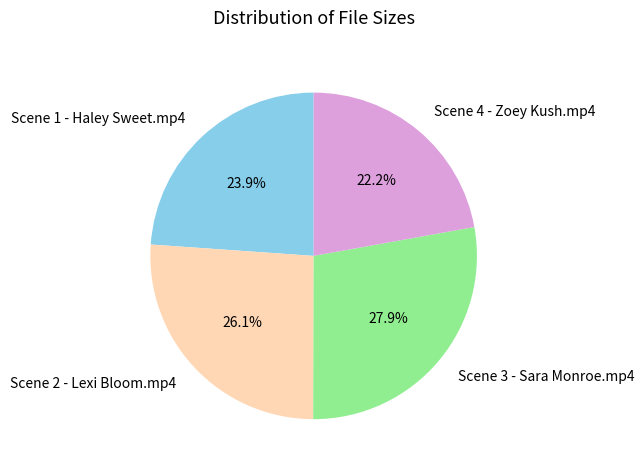

To the nearest percent, what portion does Scene 1 - Haley Sweet.mp4 represent?

24%